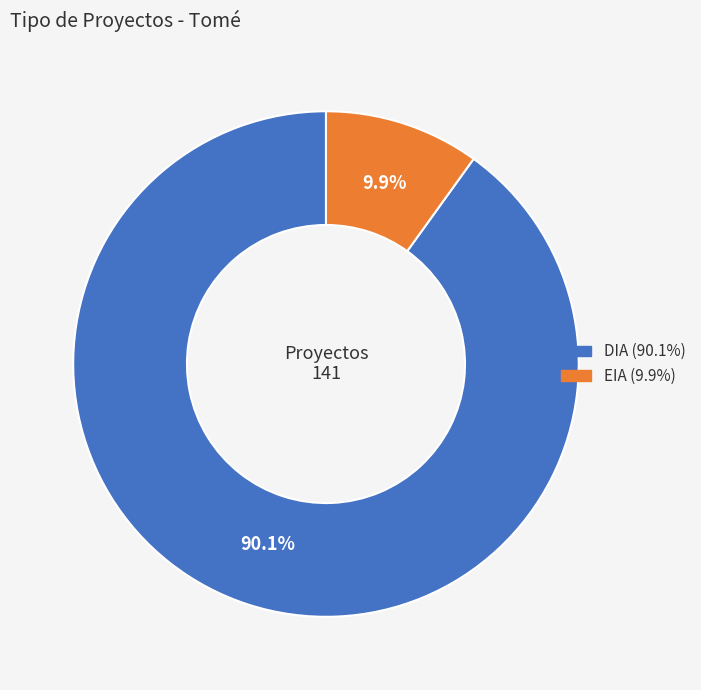

To the nearest percent, what portion does EIA represent?

10%